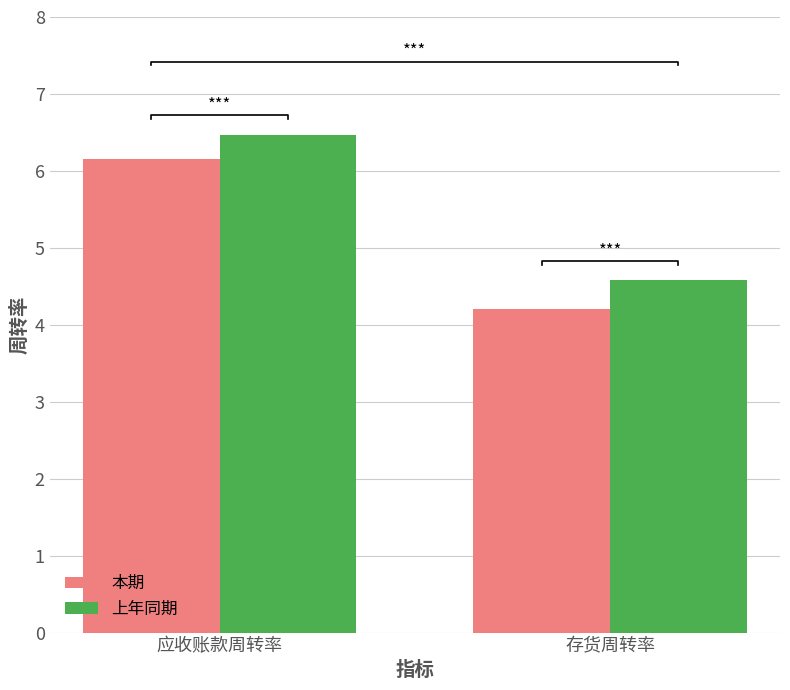

What is the maximum value shown in the chart?

6.5